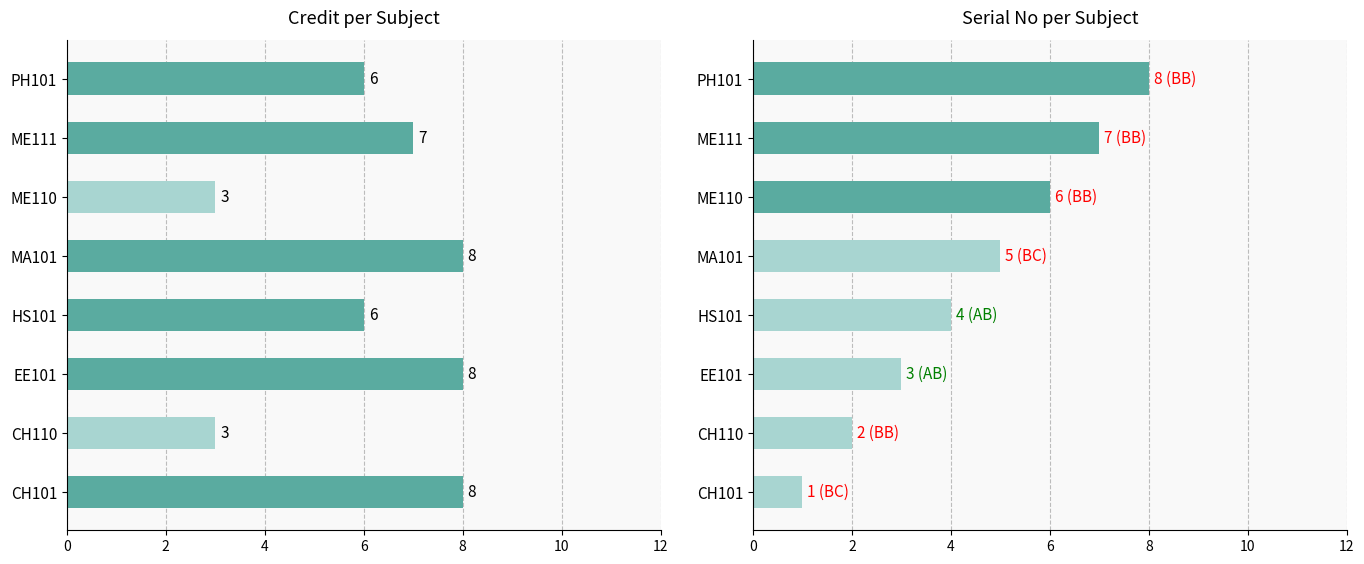

Is the value of Credit at CH110 greater than the value of Sl. No at ME111?

No